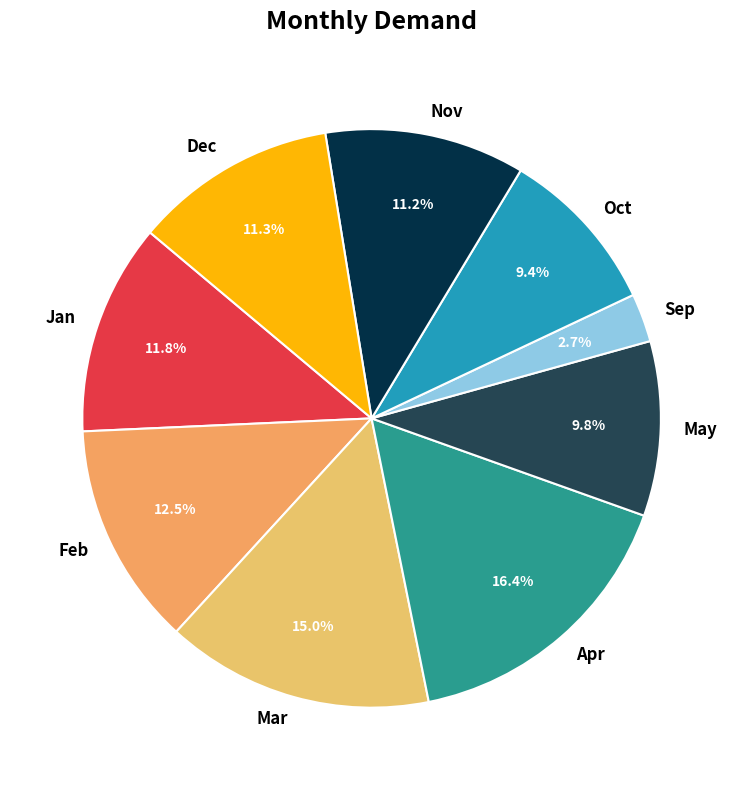

What percentage is NOT represented by Sep?

97.3%